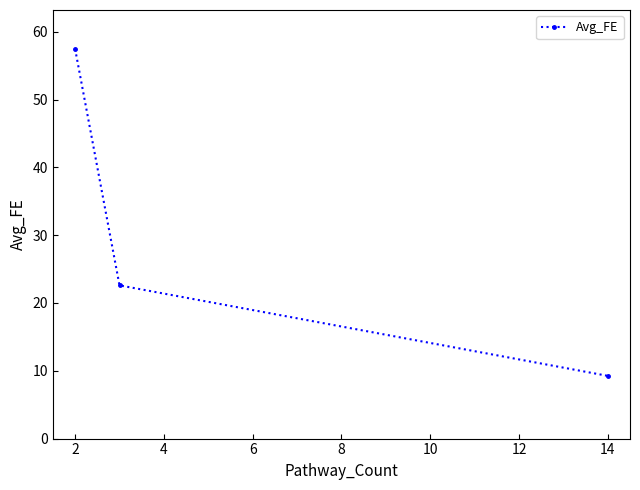

What is the maximum value shown in the chart?

57.5